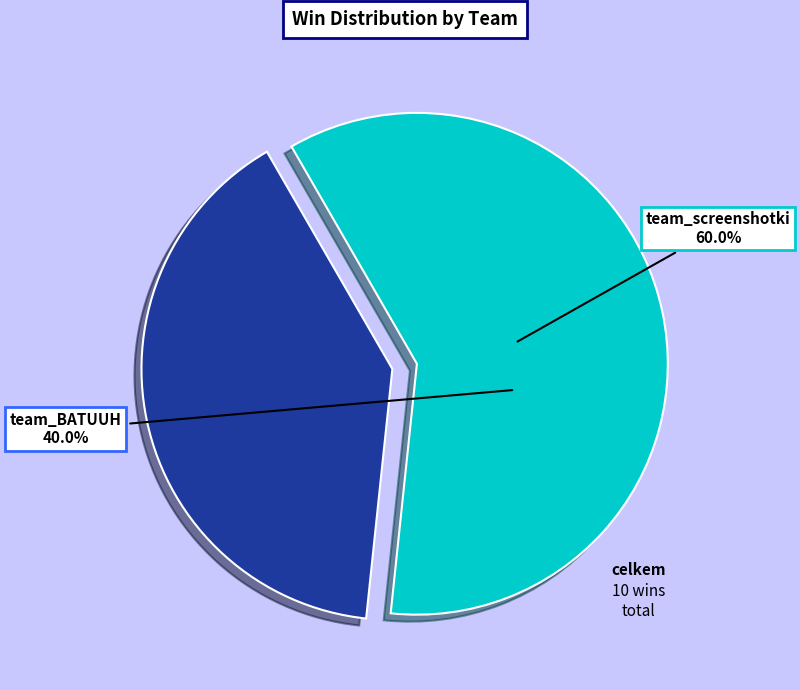

Which slice is the smallest?

team_BATUUH